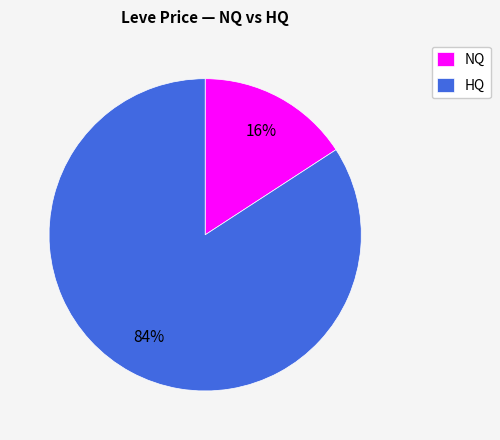

What is the largest slice in the pie chart?

HQ